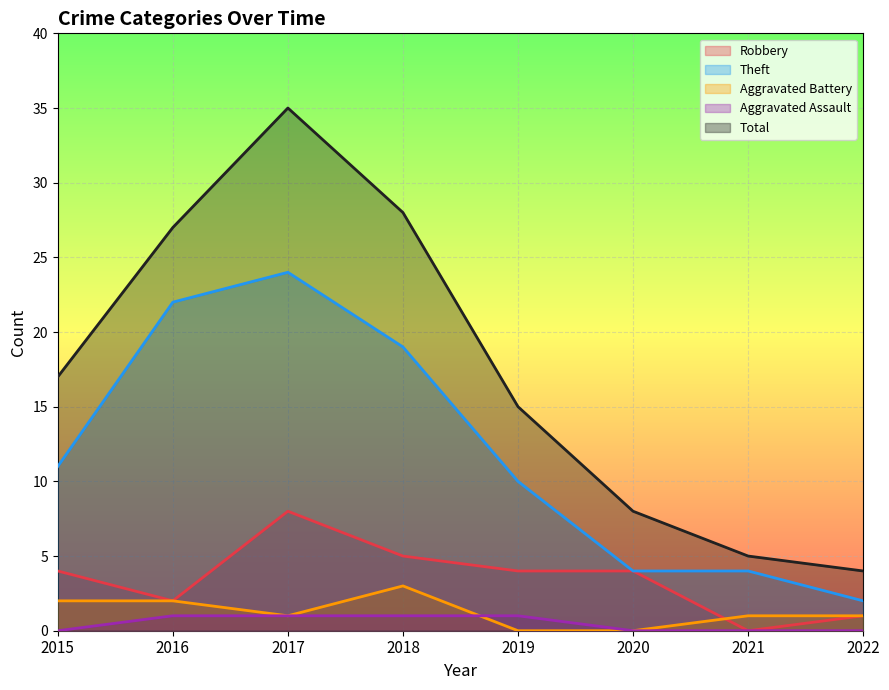

What is the value of the Aggravated Battery point at the 7th from the left?

1